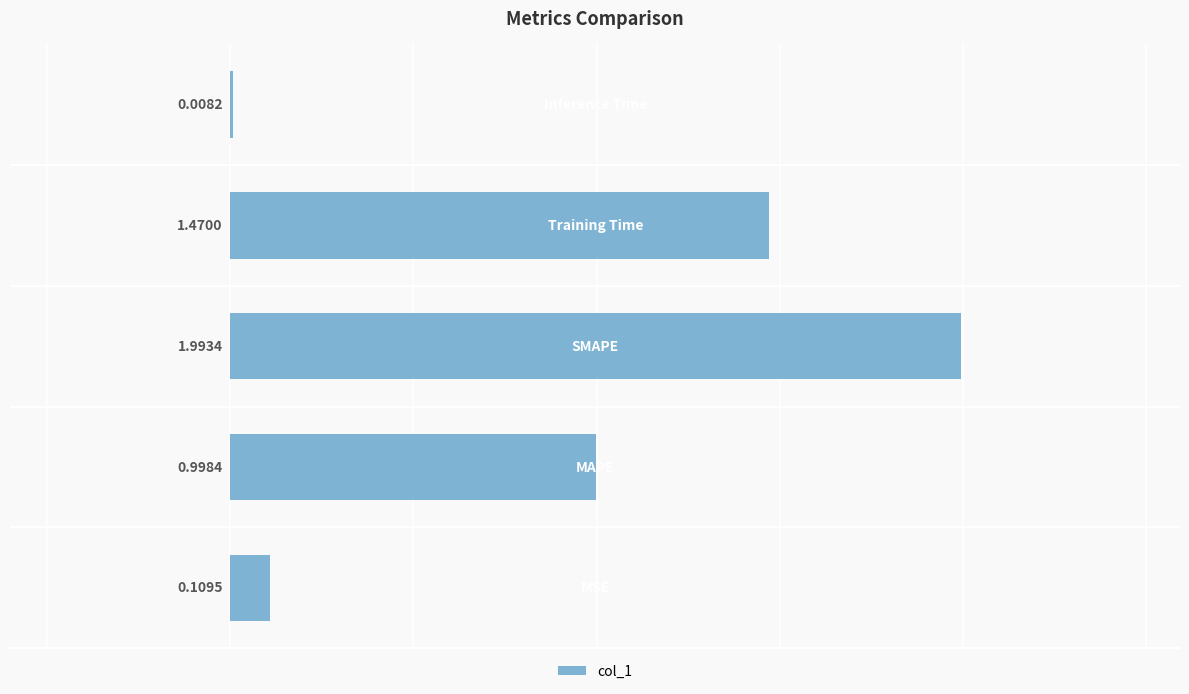

What is the sum of all values?

4.6